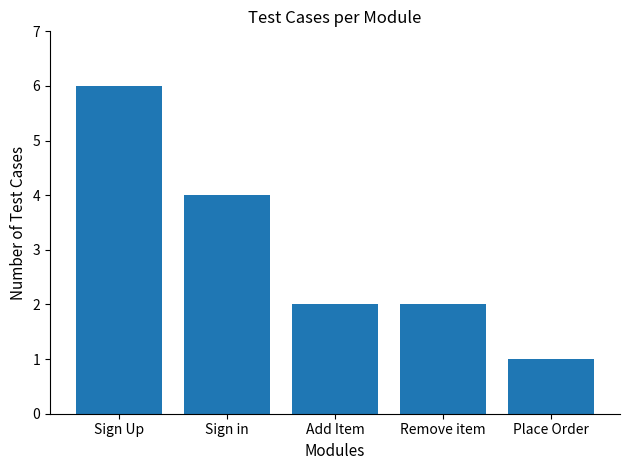

What is the average value?

3